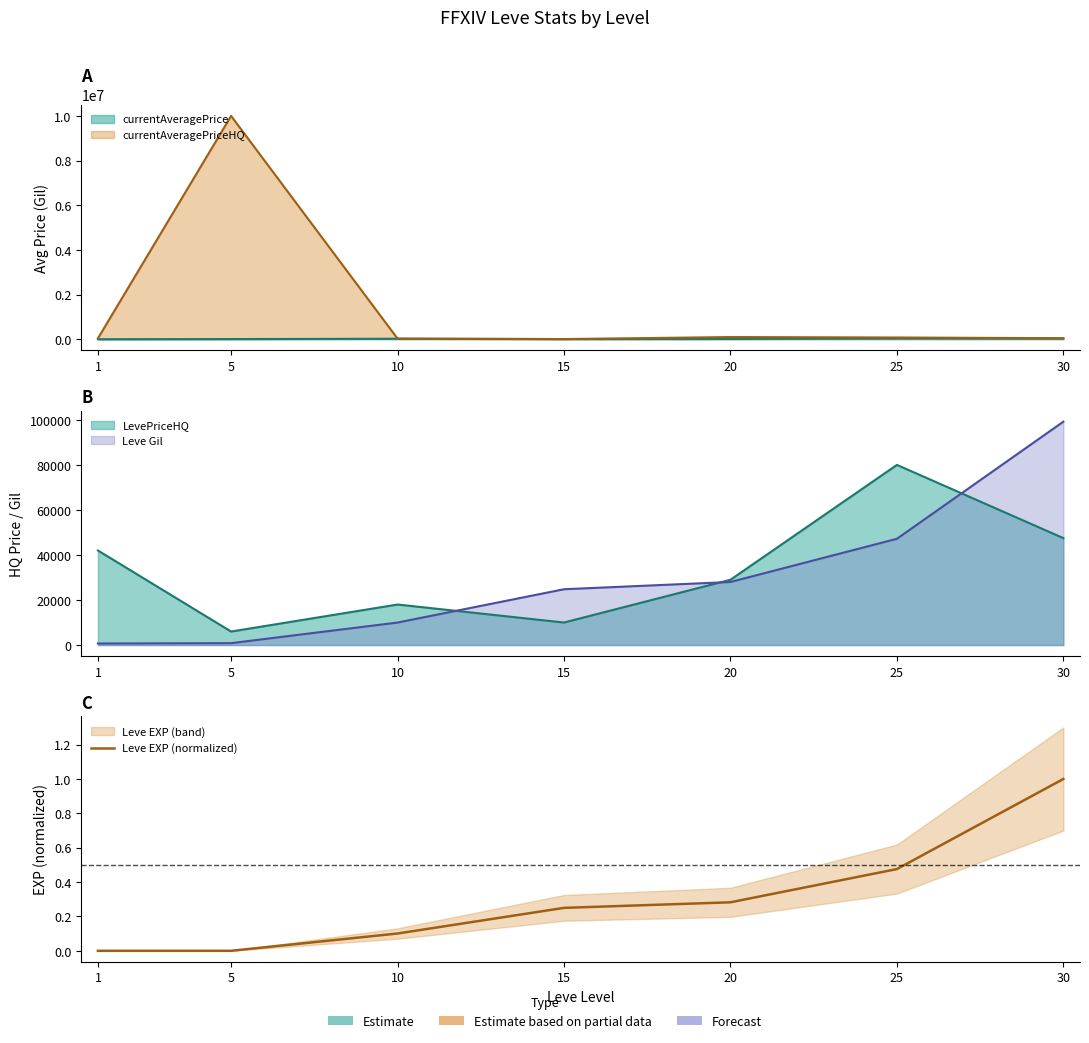

What is the difference between the maximum and minimum values?

1.0